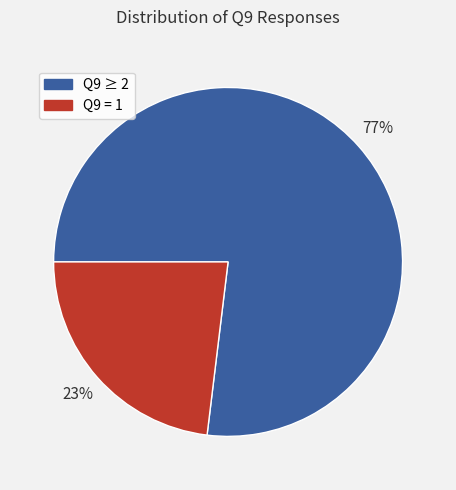

To the nearest percent, what is the difference between the largest and smallest slice percentages?

54%